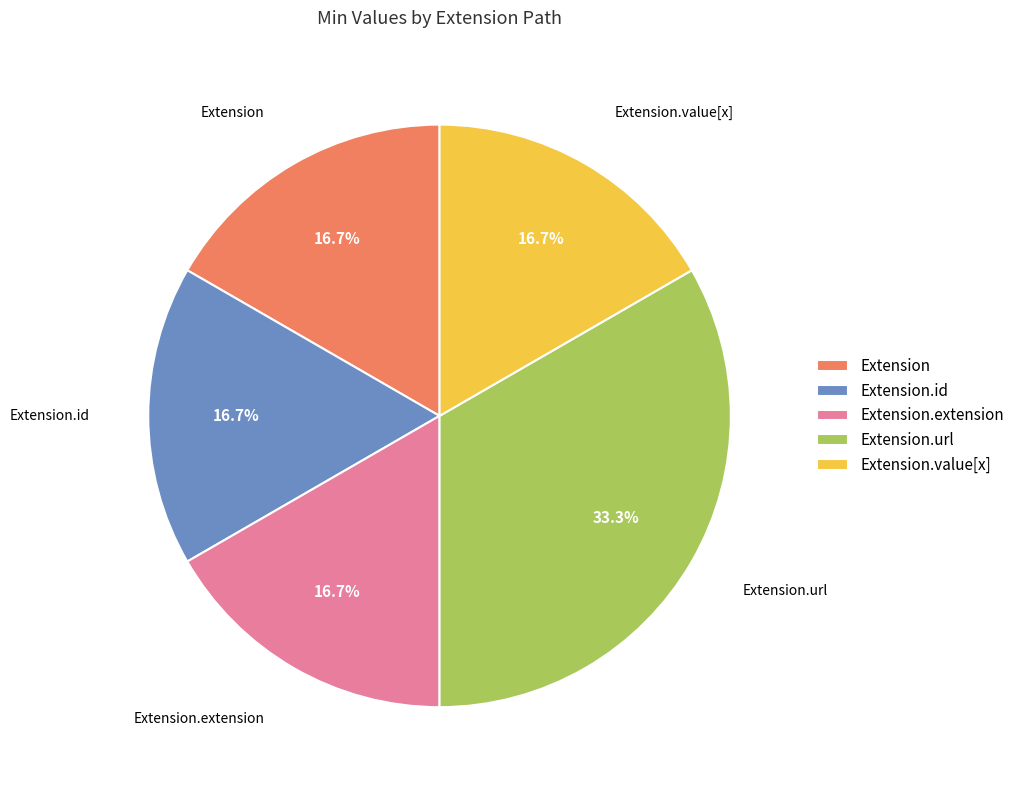

Which slice is the largest?

Extension.url